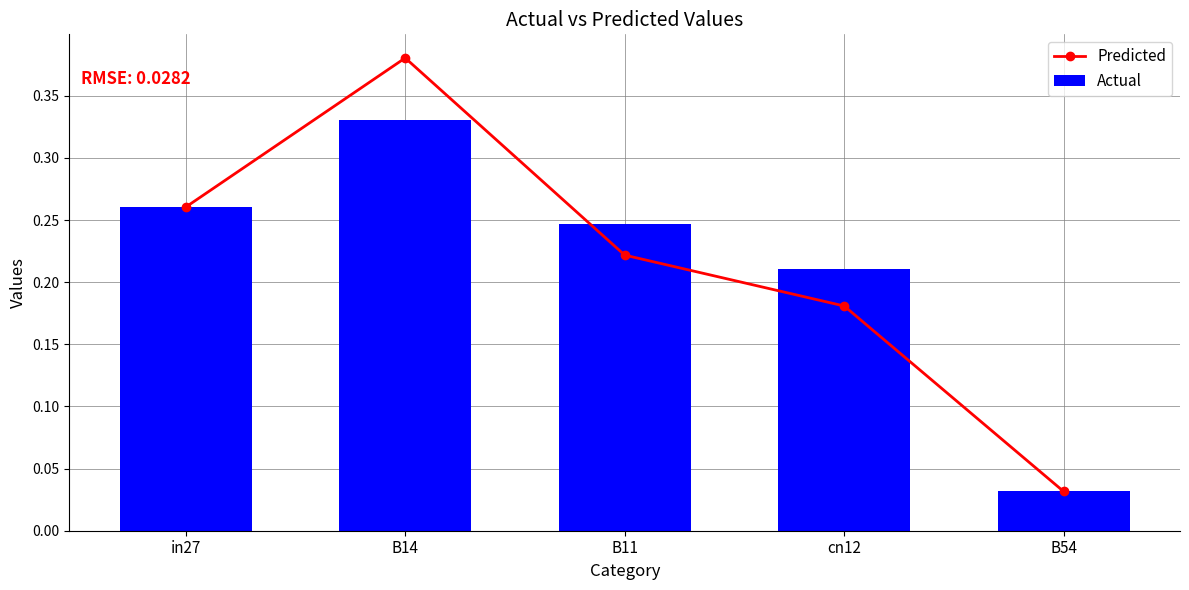

Reading left to right, extract all data points from this chart.

Predicted: 0.3	0.4	0.2	0.2	0.0
Actual: 0.3	0.3	0.2	0.2	0.0